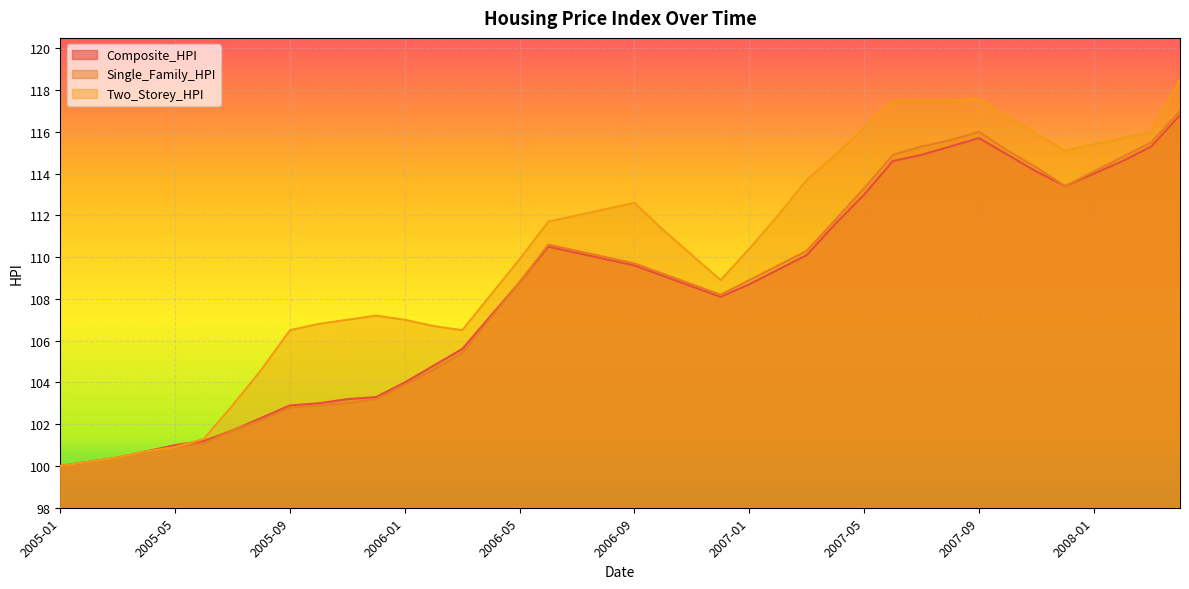

What is the difference between the maximum and minimum values in the Single_Family_HPI series?

17.0